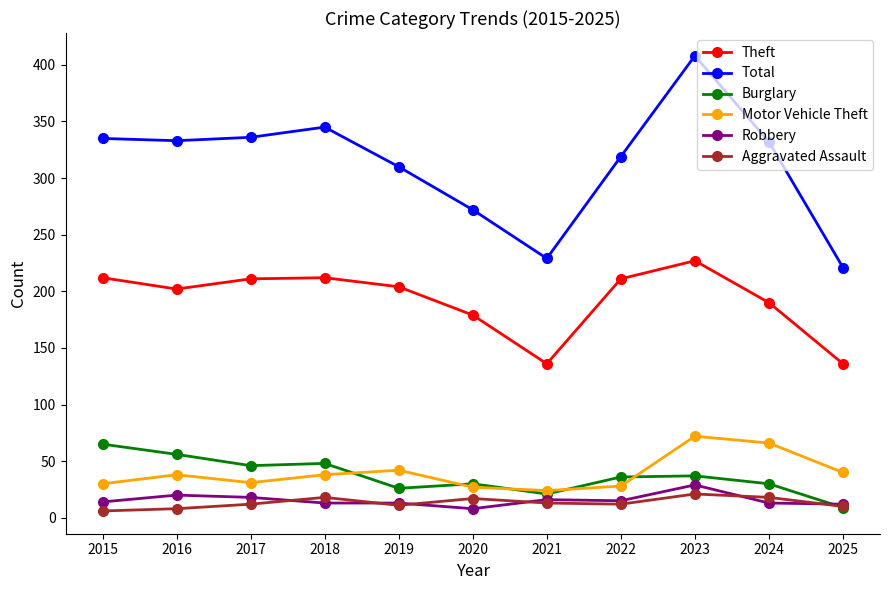

What is the maximum value shown in the chart?

408